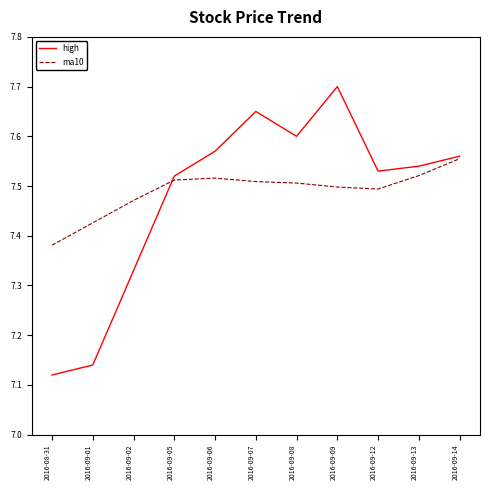

What position from the left is 2016-09-05?

4